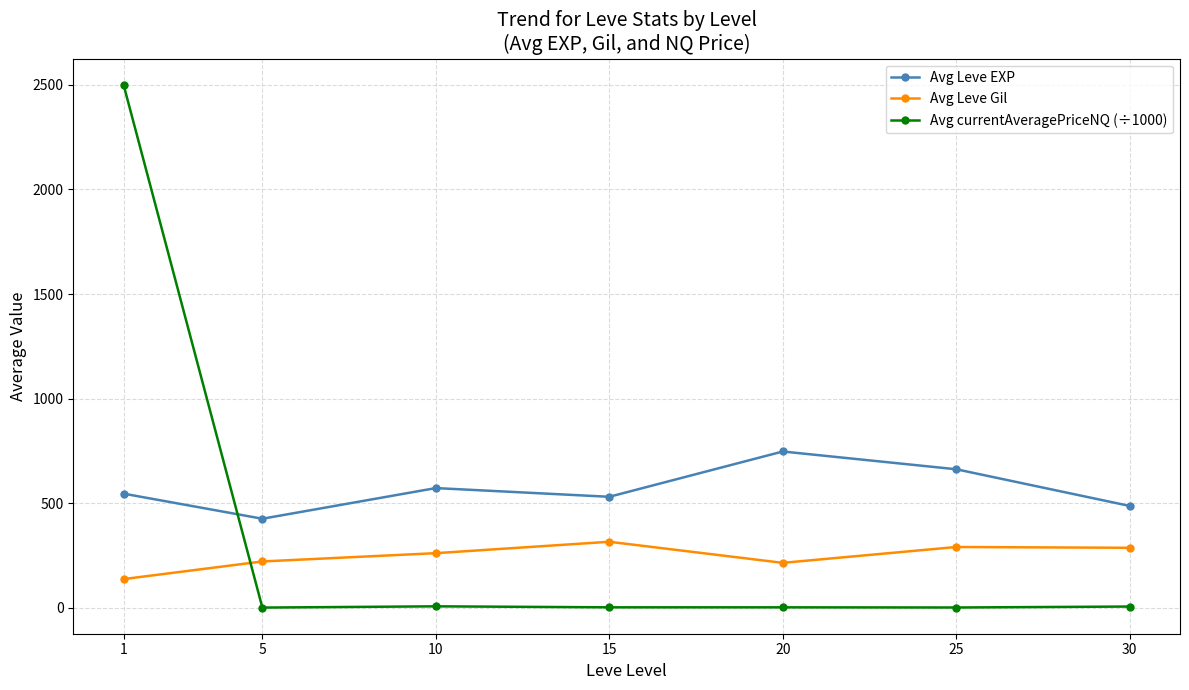

At which category is the sum across all series the highest?

1